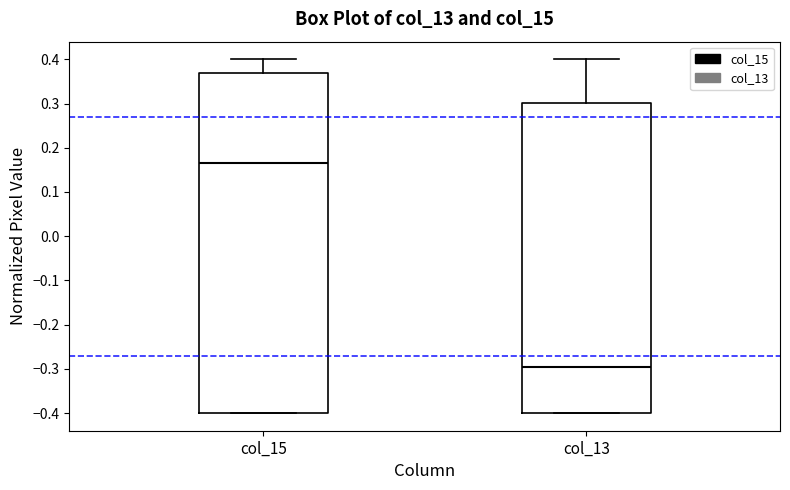

Which box has the lowest median line?

col_13